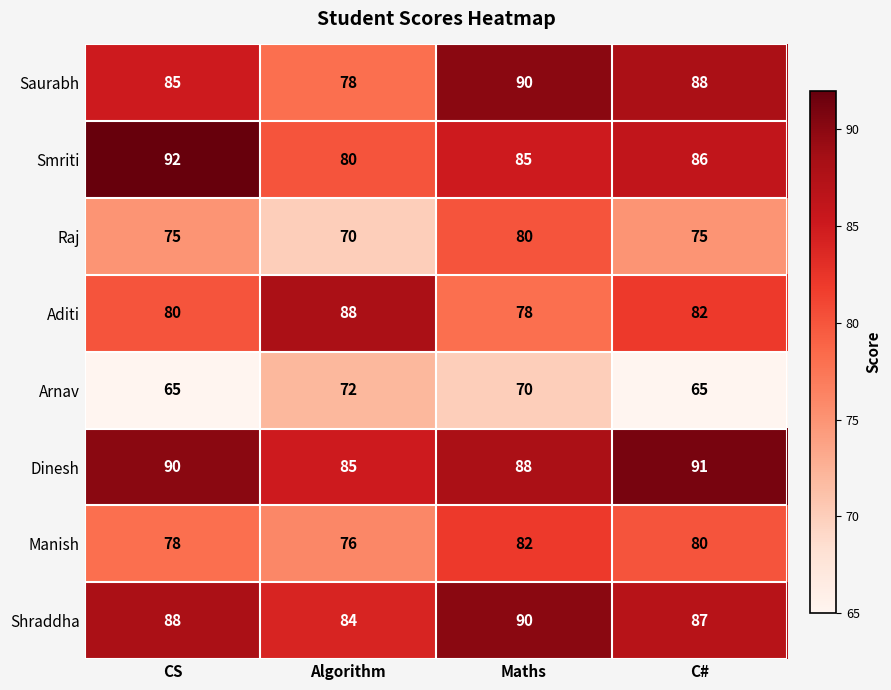

The Arnav series shows 65 at CS. True or false?

True